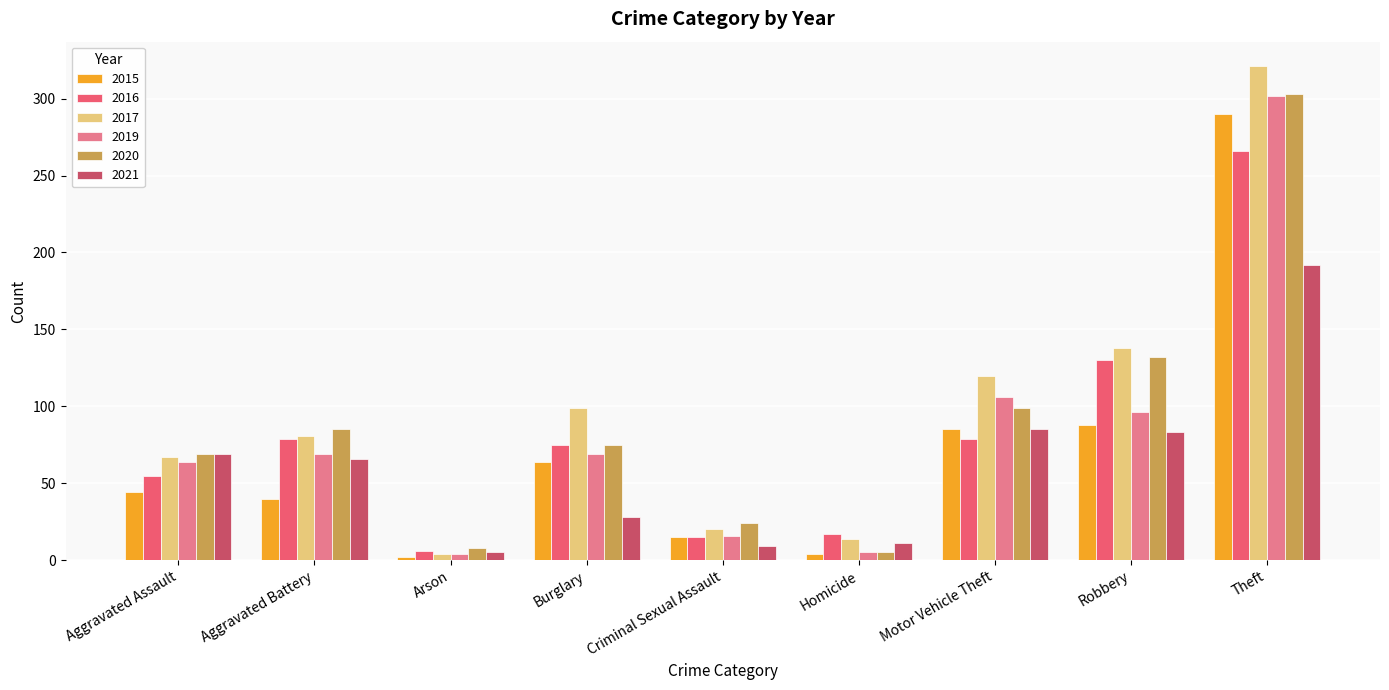

What is the value of the 2021 bar at the 7th from the left?

85